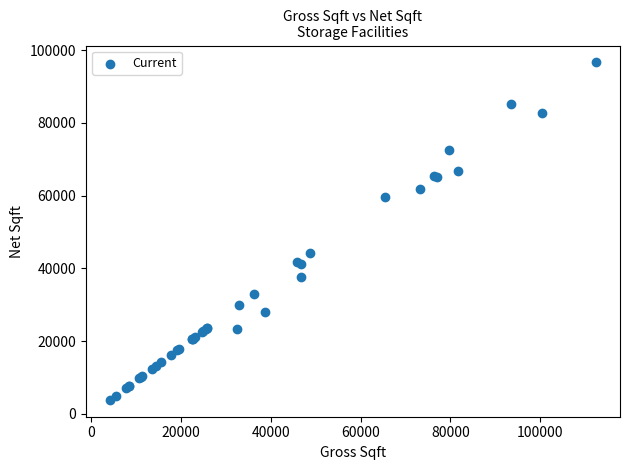

What Y value in the scatter plot is closest to 50255?

44332